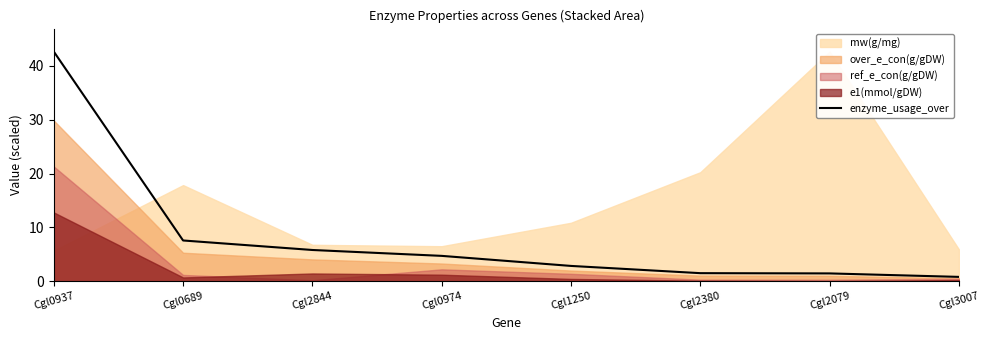

List the labels in order of value, smallest first.

Cgl3007, Cgl2079, Cgl2380, Cgl1250, Cgl0974, Cgl2844, Cgl0689, Cgl0937